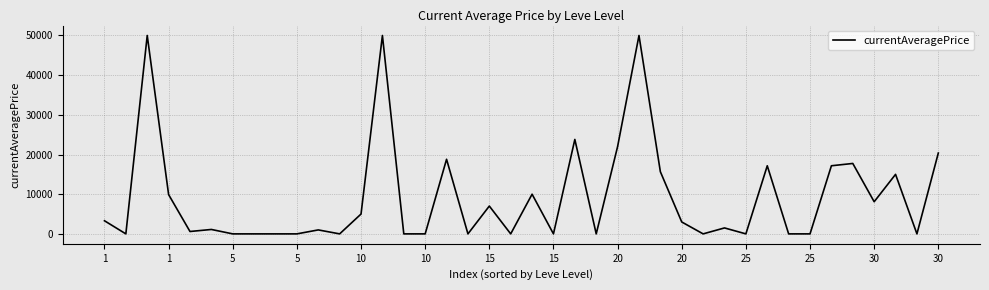

Does the chart display data point markers on the line(s)?

No